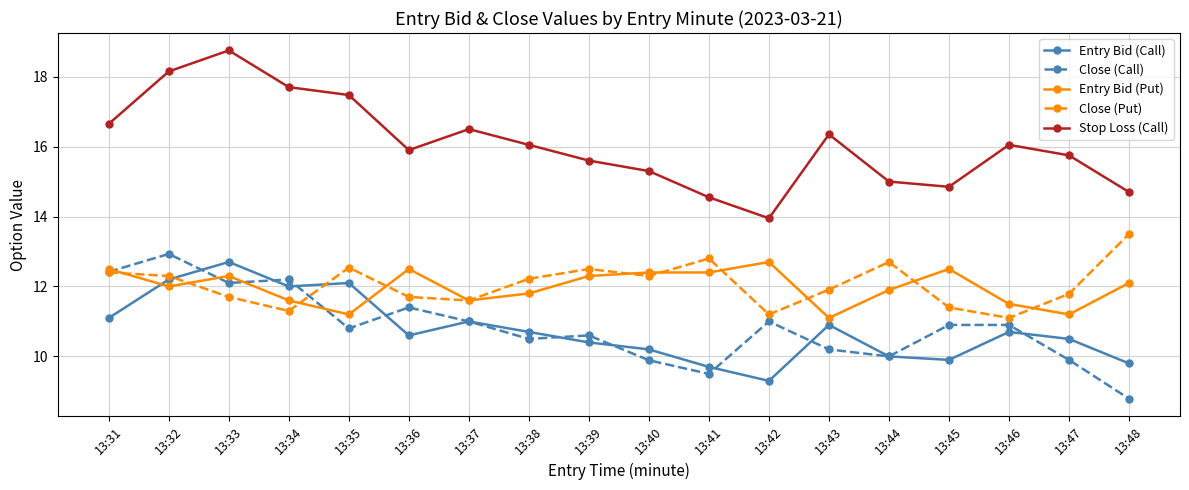

What is the difference between the second highest and minimum values in the Entry Bid (Put) series?

1.4